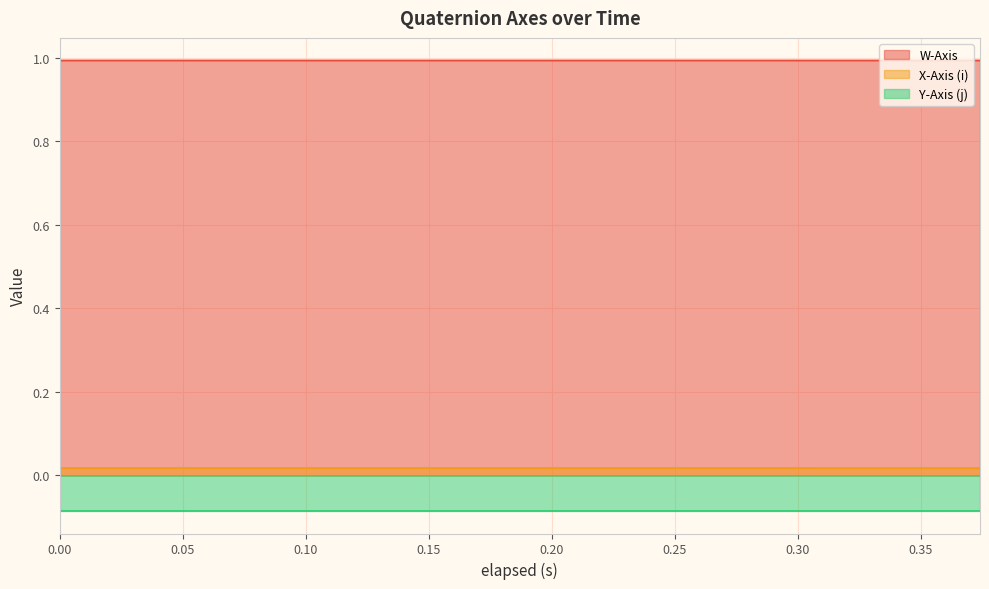

The value of X-Axis (i) at 0.06 is 0.0. True or false?

False